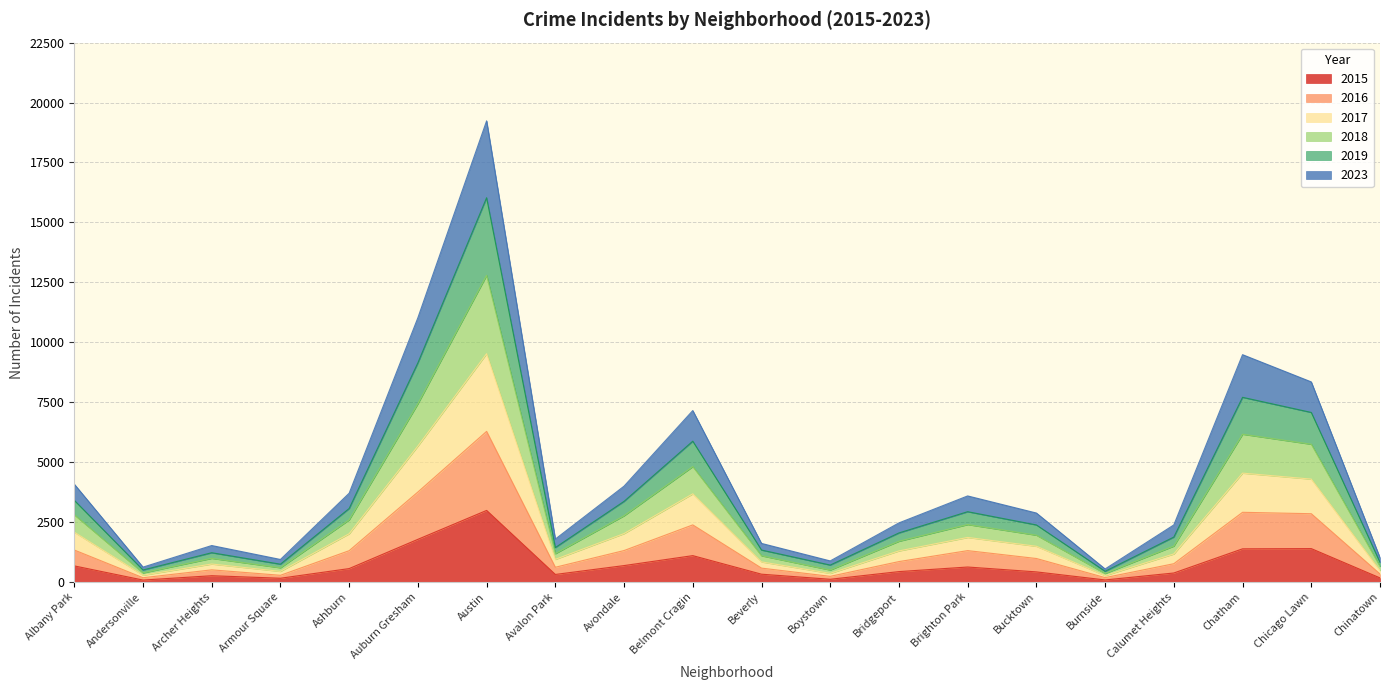

List the series in order of their overall mean, highest first.

2019, 2018, 2017, 2023, 2016, 2015